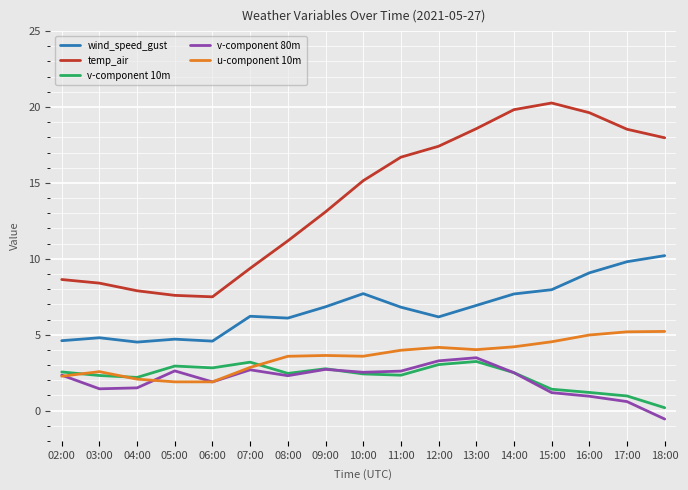

The value of temp_air at 10:00 is 9.3. True or false?

False